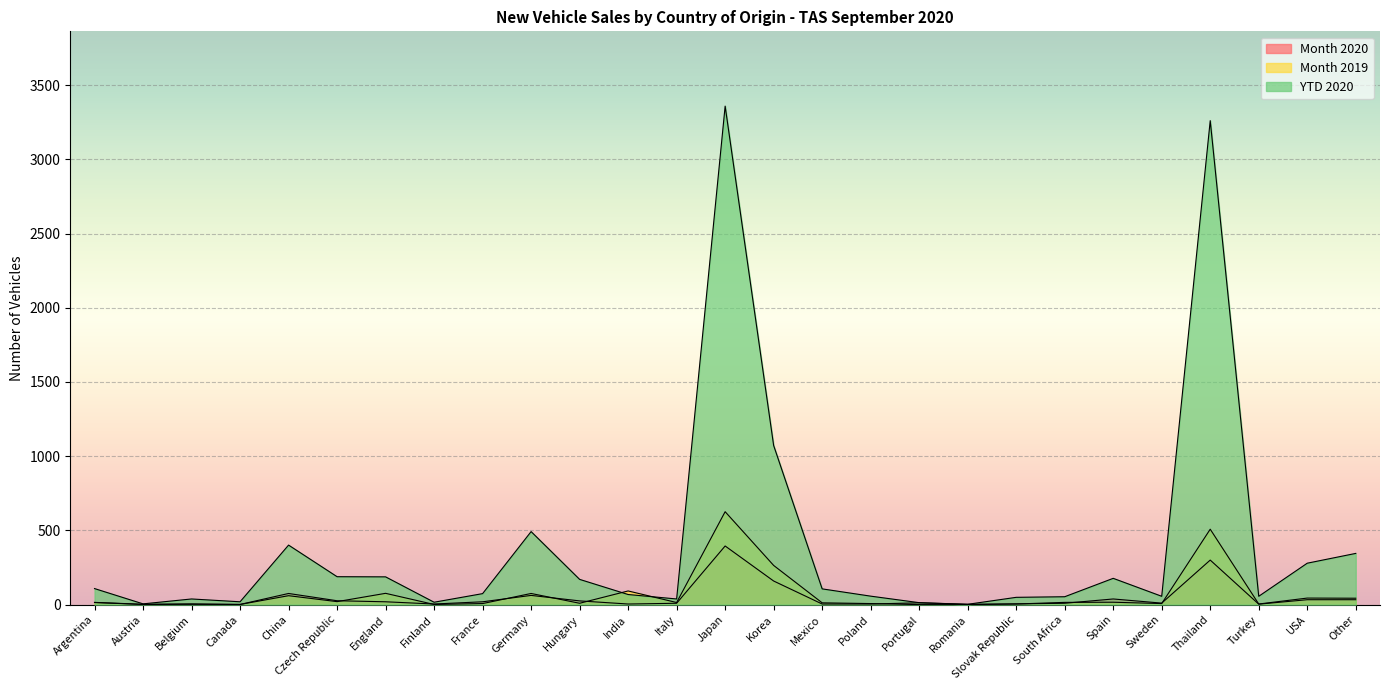

The value of Month 2020 at Romania is 2. True or false?

True